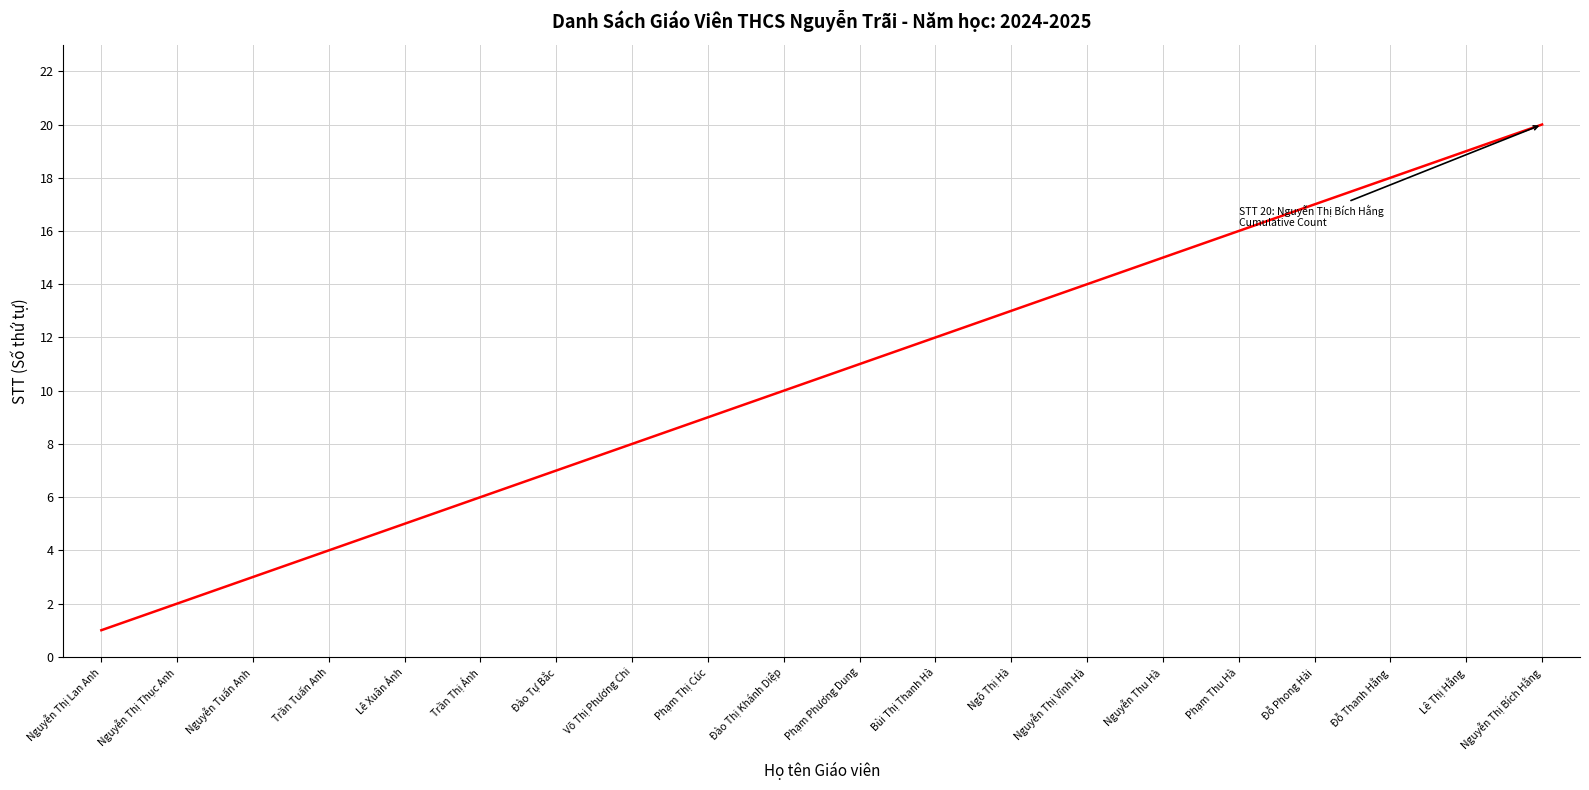

Reading left to right, list all the values displayed in this chart.

1	2	3	4	5	6	7	8	9	10	11	12	13	14	15	16	17	18	19	20